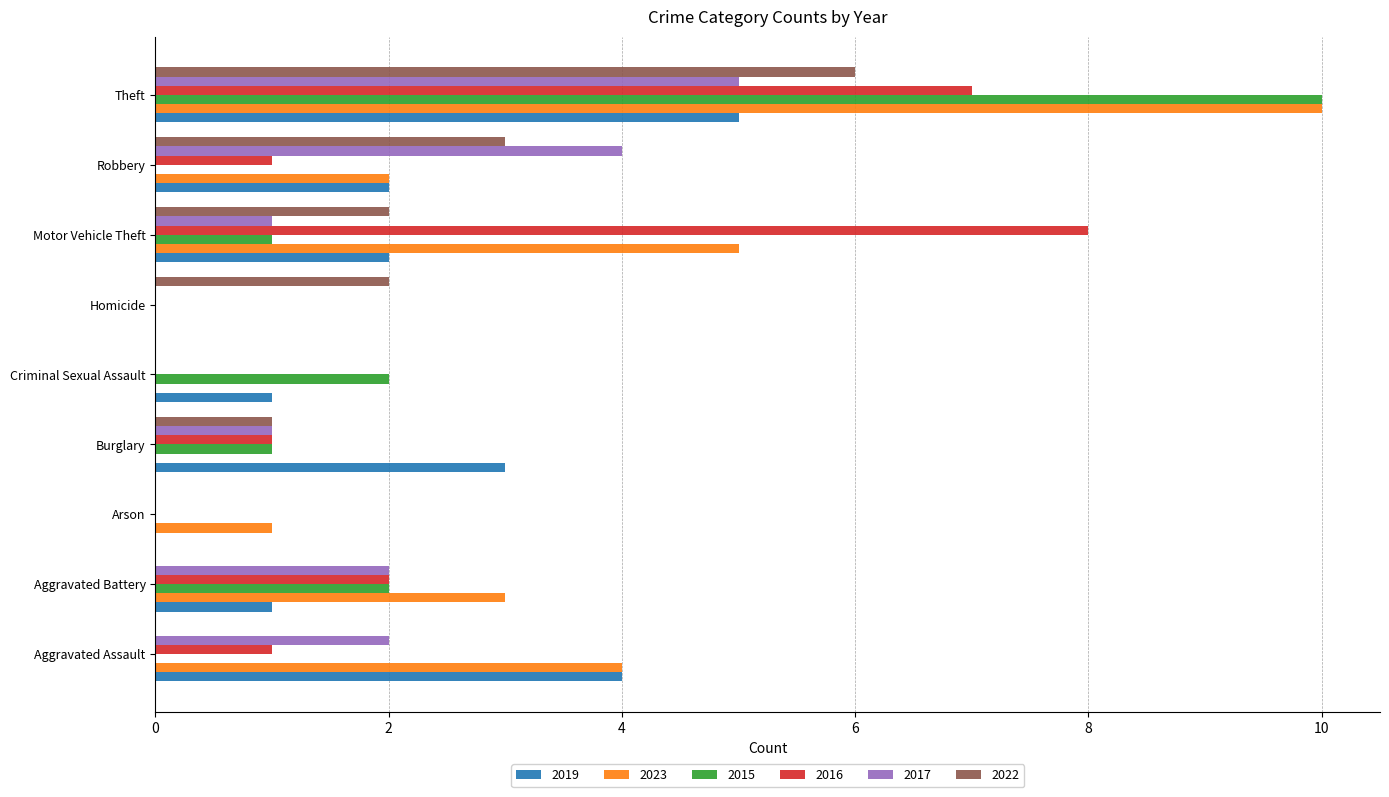

What is the total value across all series at Theft?

43